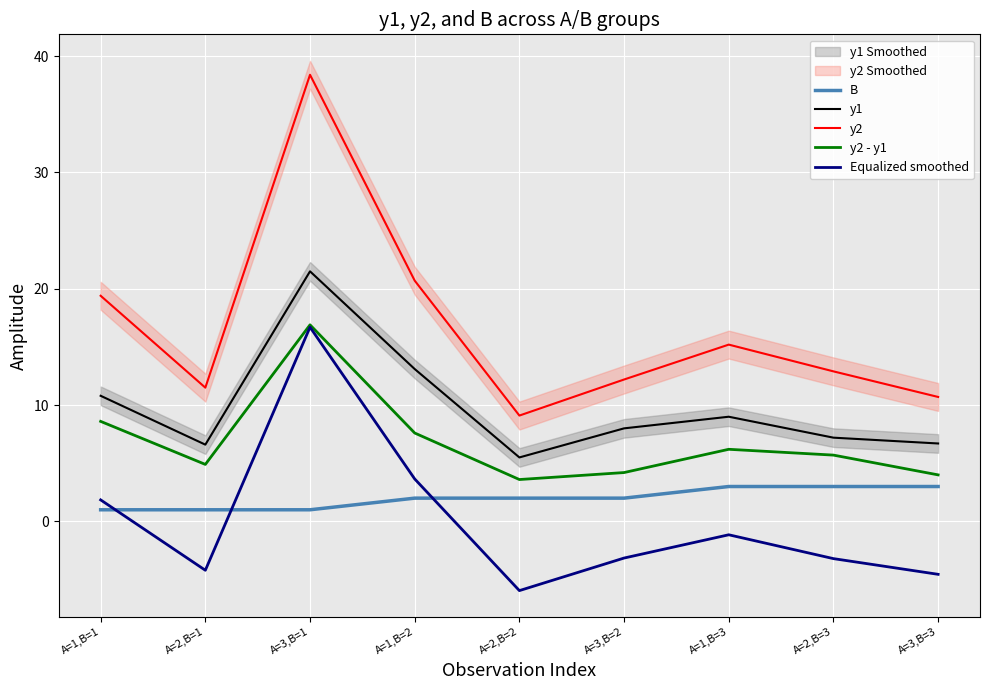

What is the average value of the B series?

2.0